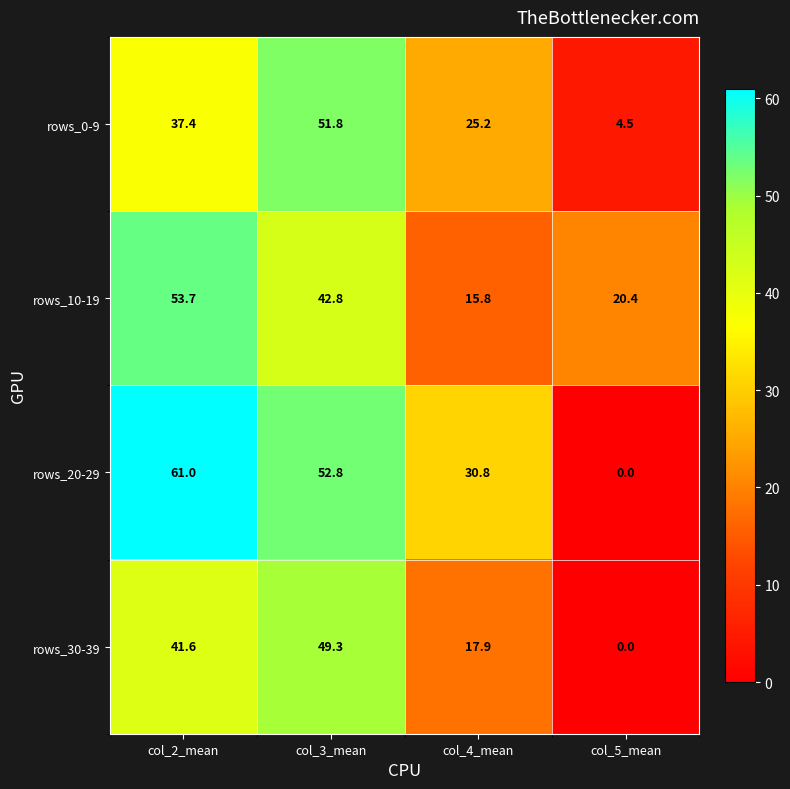

Rank the series at col_4_mean from highest to lowest value.

rows_20-29, rows_0-9, rows_30-39, rows_10-19